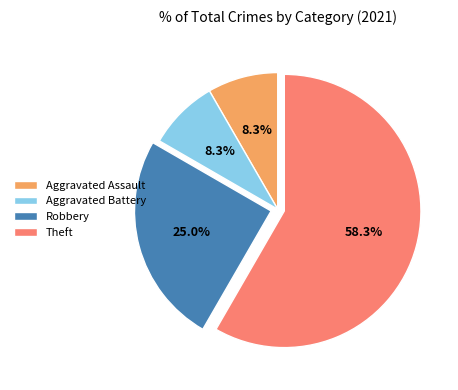

Which category has the biggest portion of the pie?

Theft